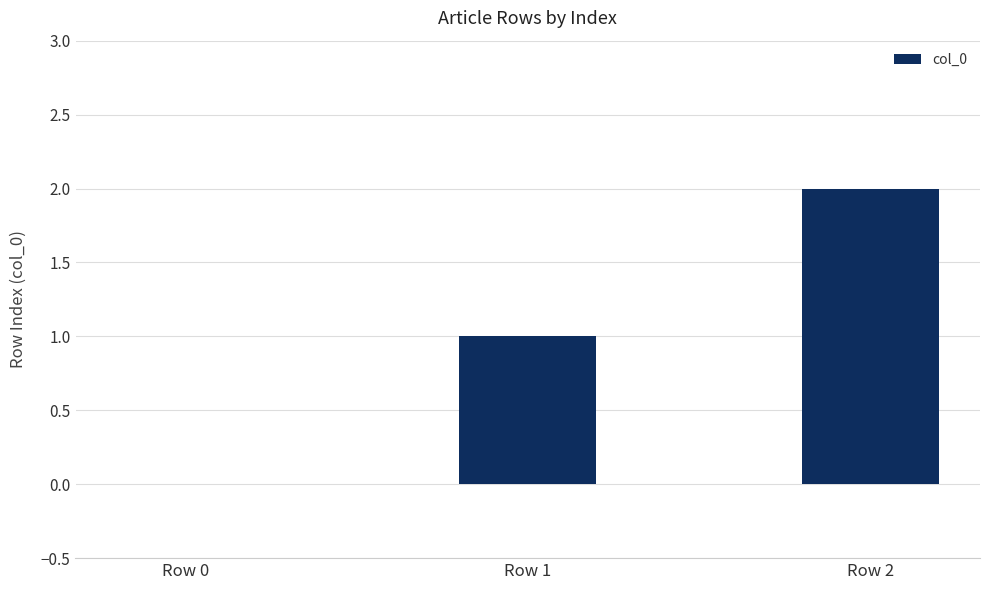

Count the values in the range 0 to 2.

3